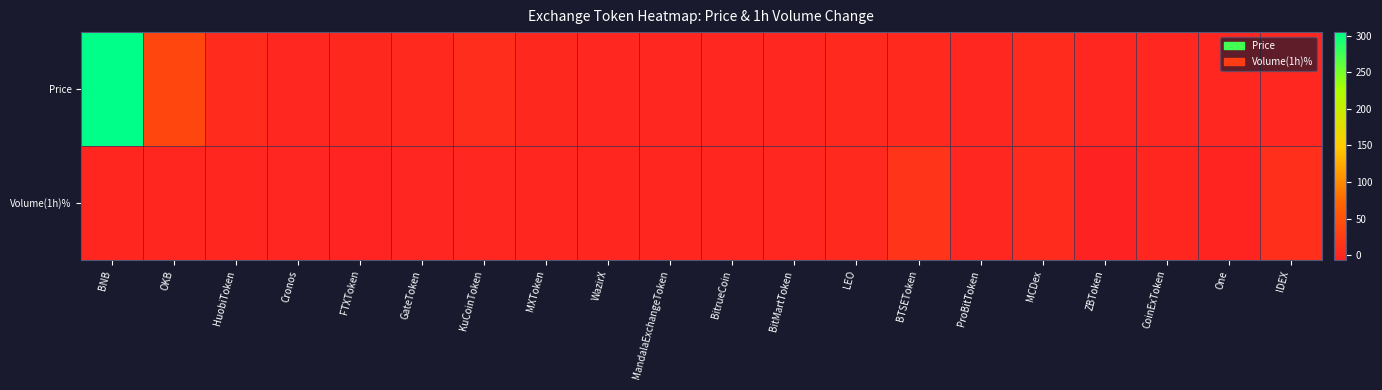

Rank the series at MXToken from highest to lowest value.

Price, Volume(1h)%